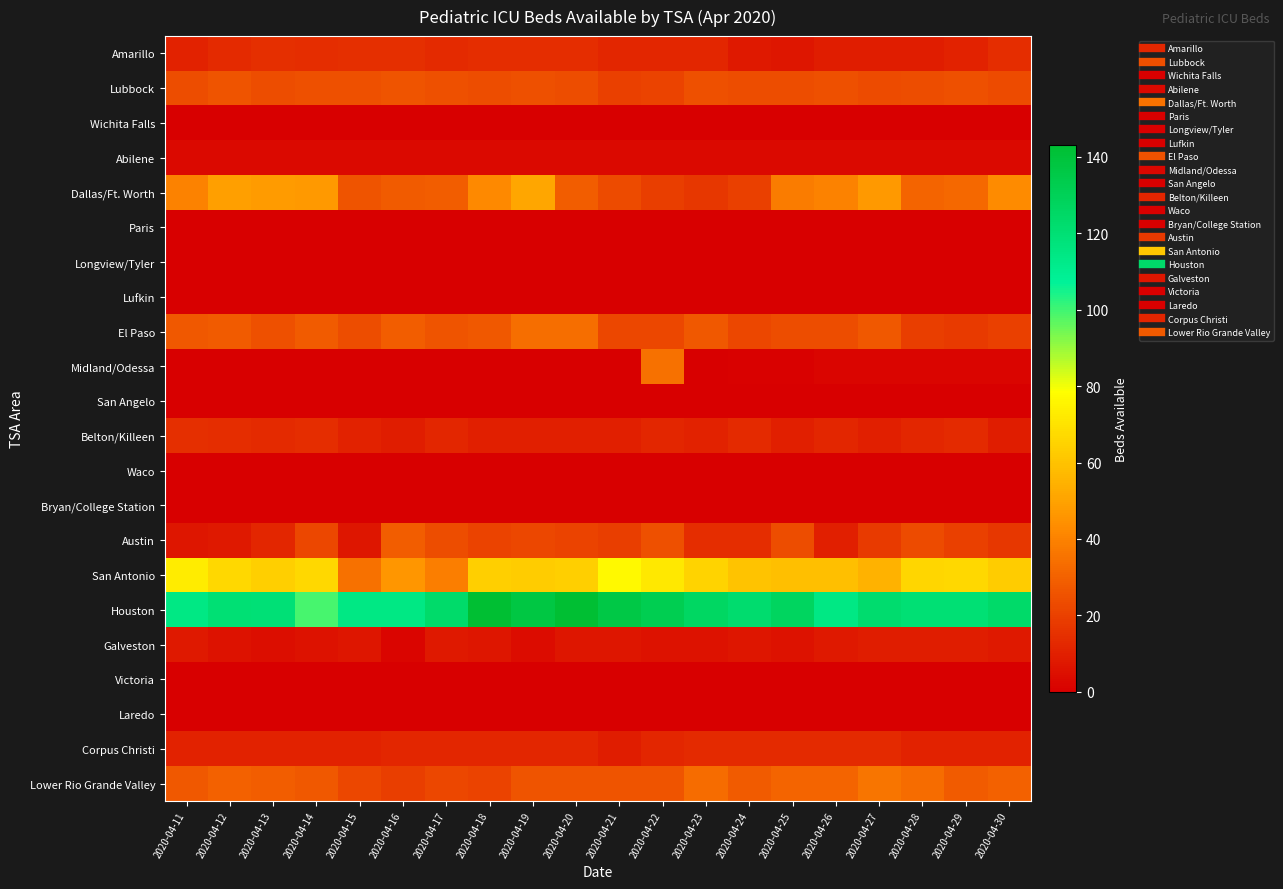

Which has a higher value, 2020-04-15 or 2020-04-30?

2020-04-15